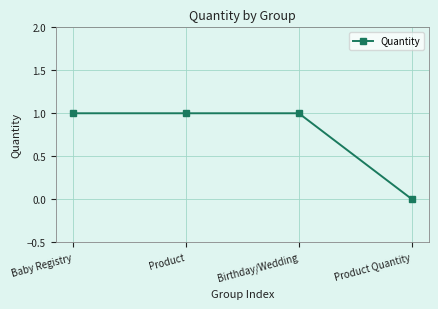

What is the sum of all values?

3